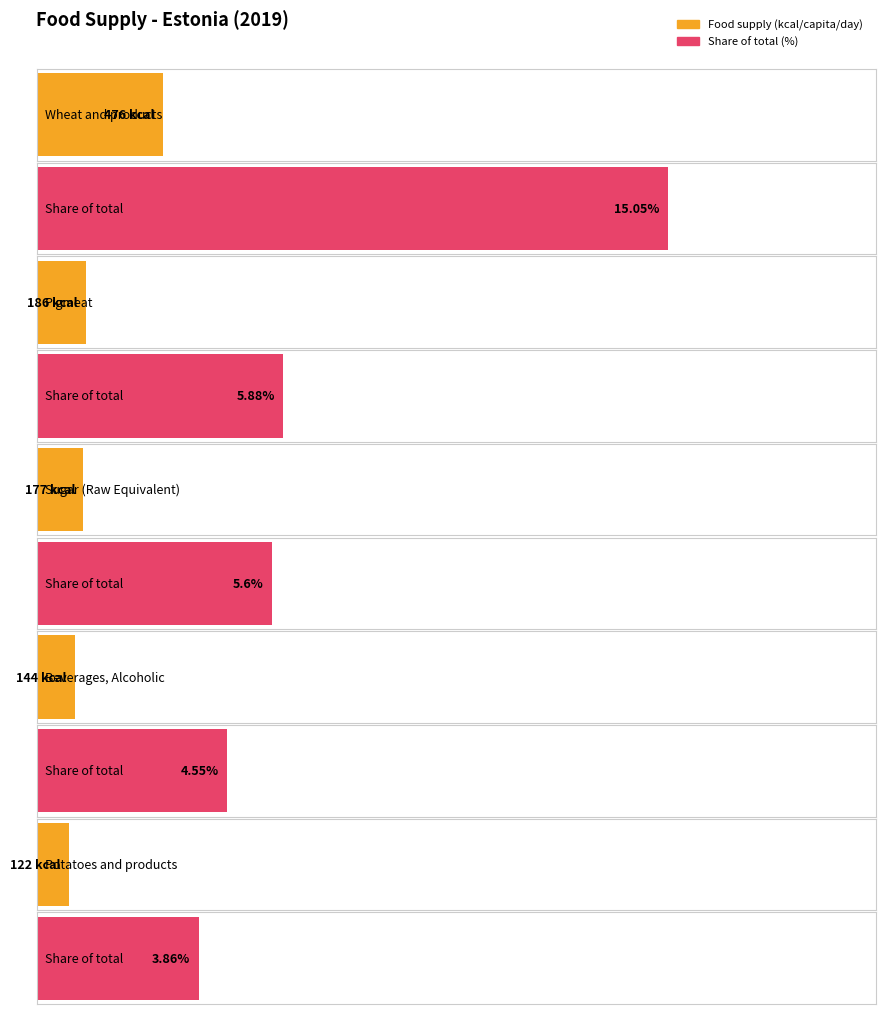

How many data points are above 177?

2